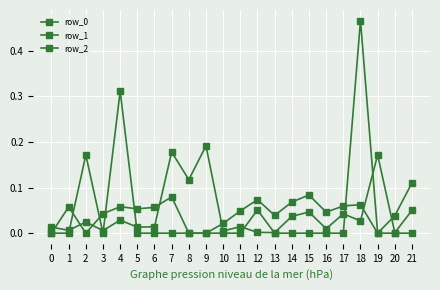

Does the chart have visible grid lines?

Yes